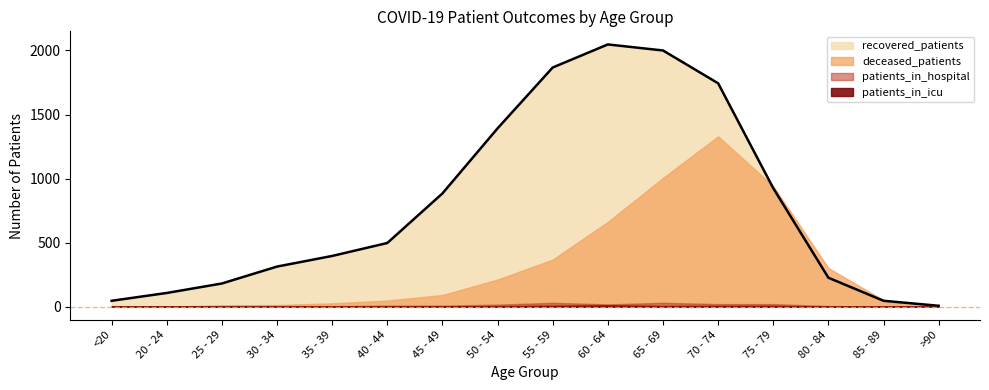

How many intersections are there between deceased_patients and recovered_patients?

2